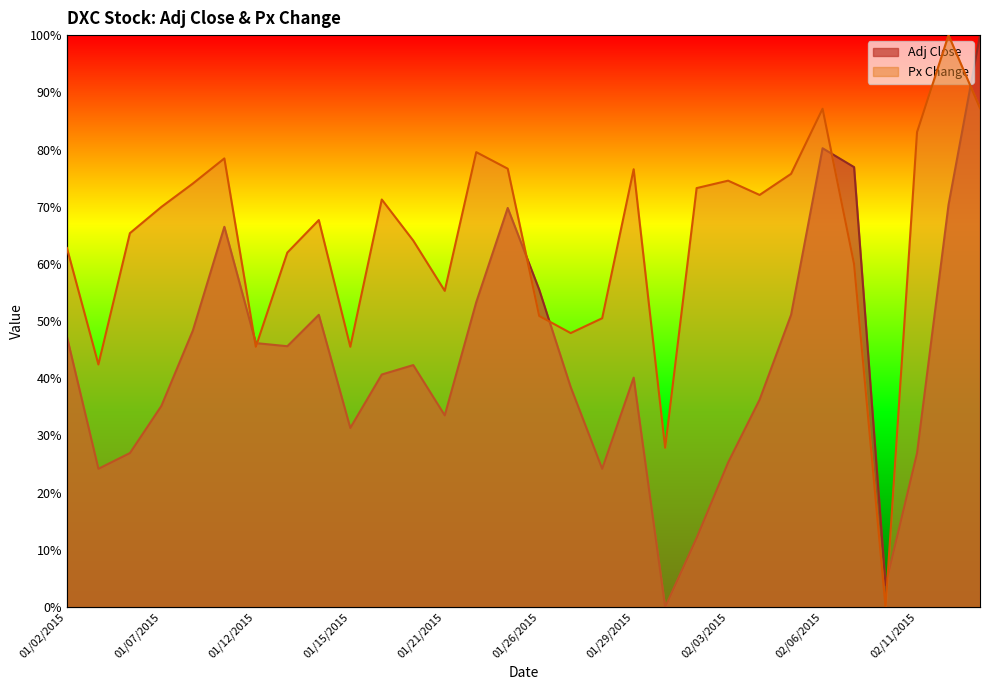

The value of Px Change at 01/08/2015 is 0.7. True or false?

True